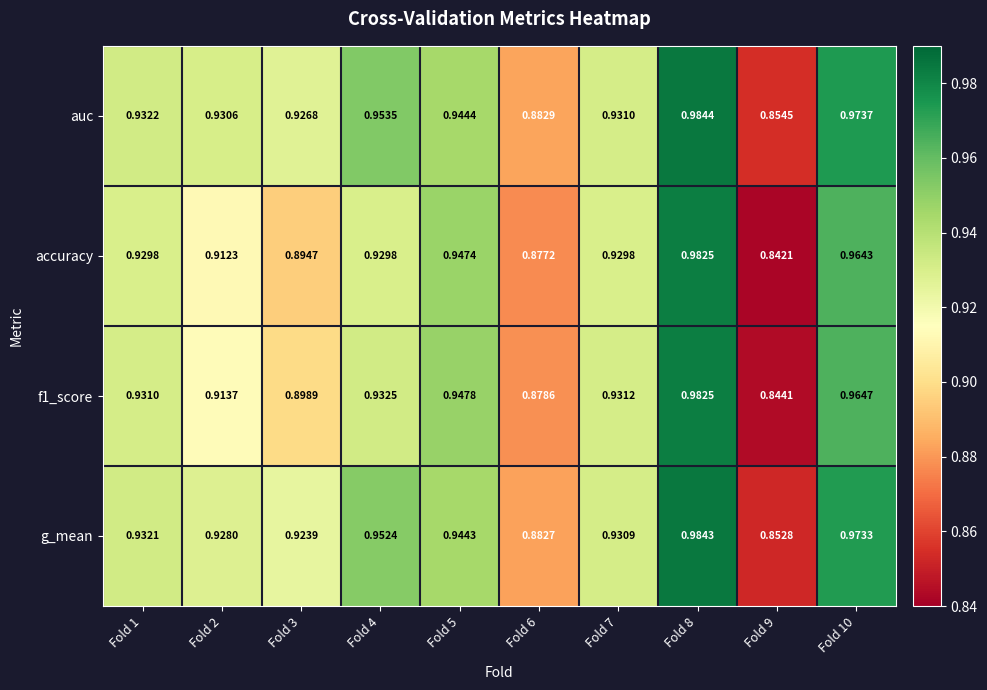

Which series changed the most between Fold 8 and Fold 9?

accuracy